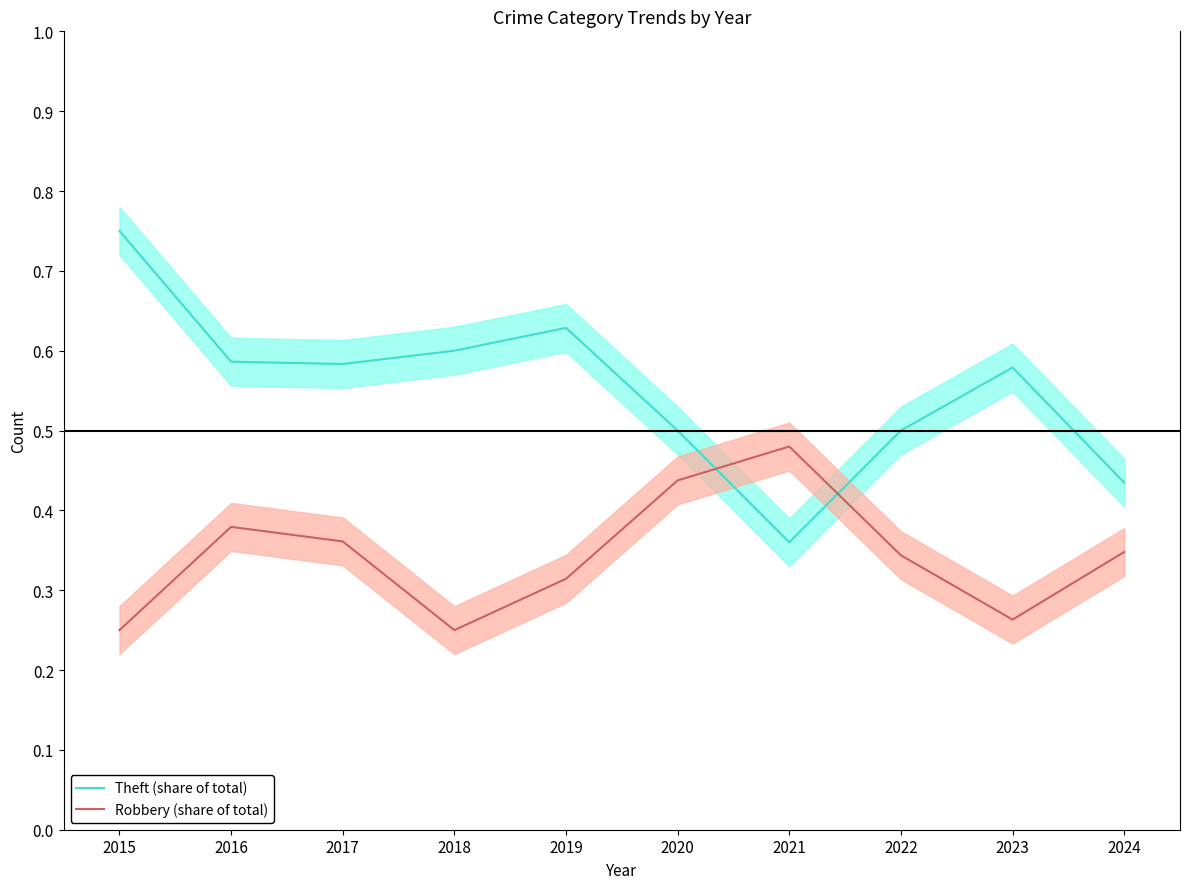

The Theft (share of total) series shows 0.8 at 2023. True or false?

False